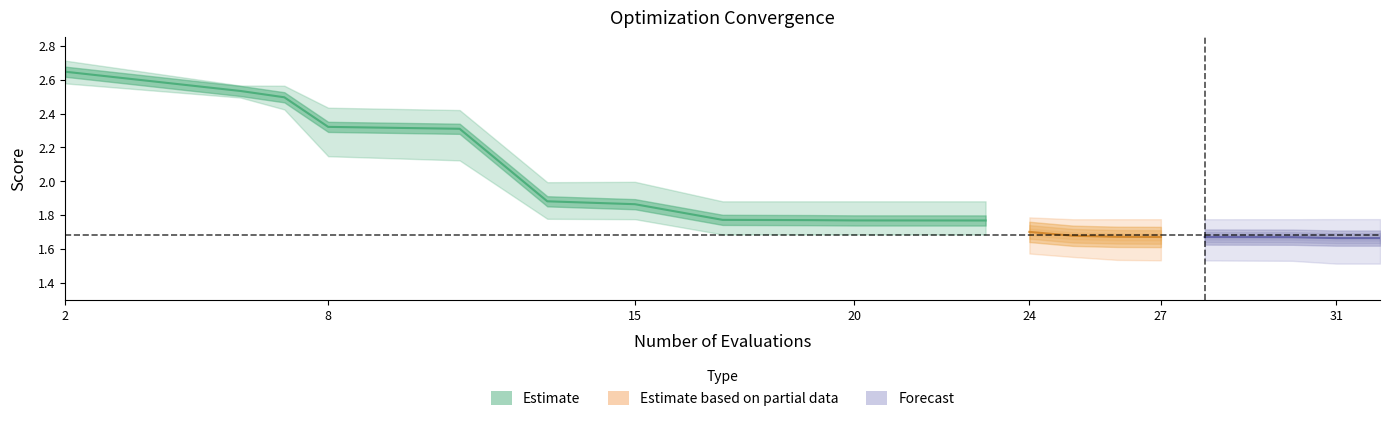

Does the chart have visible grid lines?

No